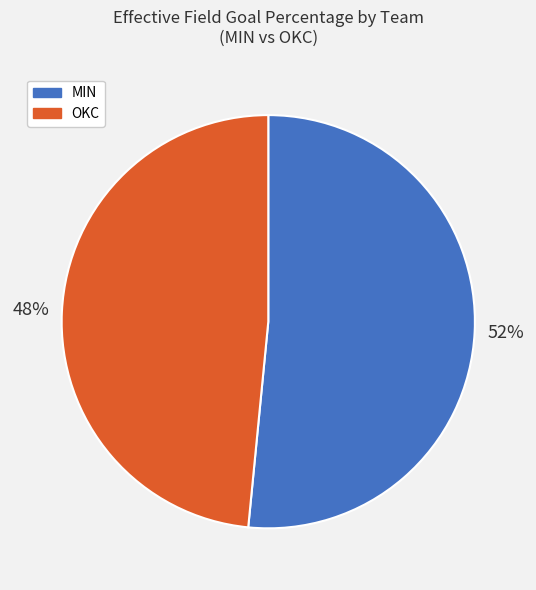

To the nearest percent, what is the average slice percentage?

50%